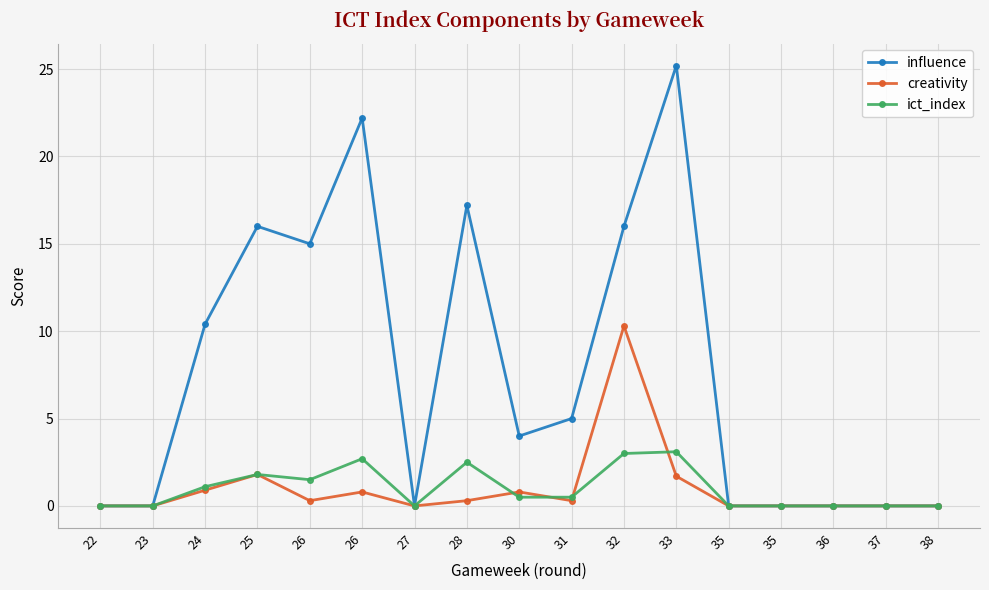

Is it true that influence equals 15.9 at 38?

False